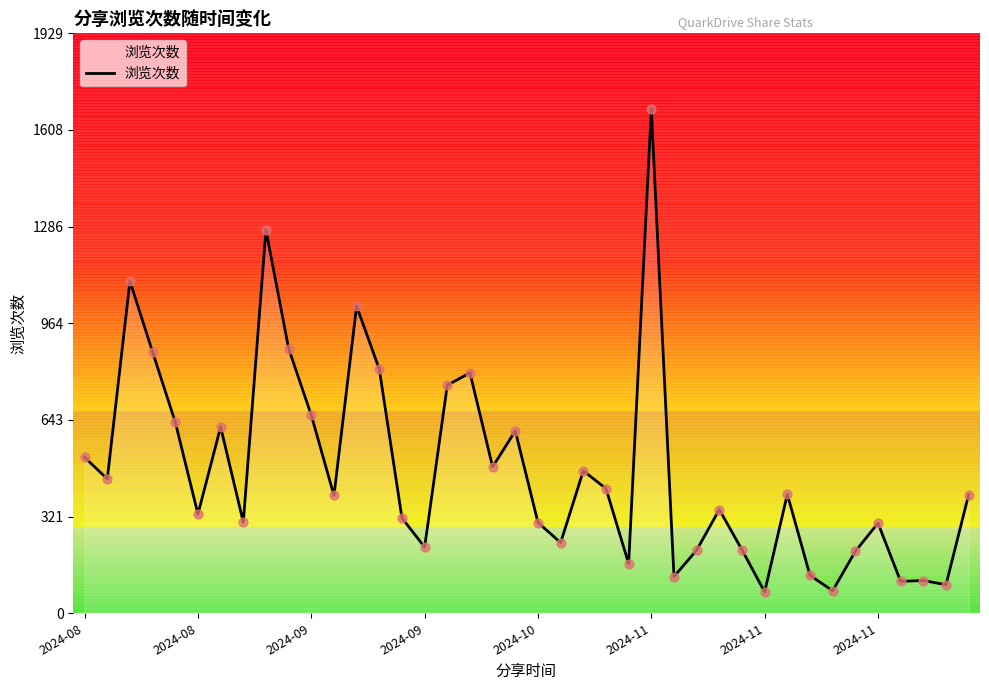

What is the difference between the maximum and minimum values?

1607